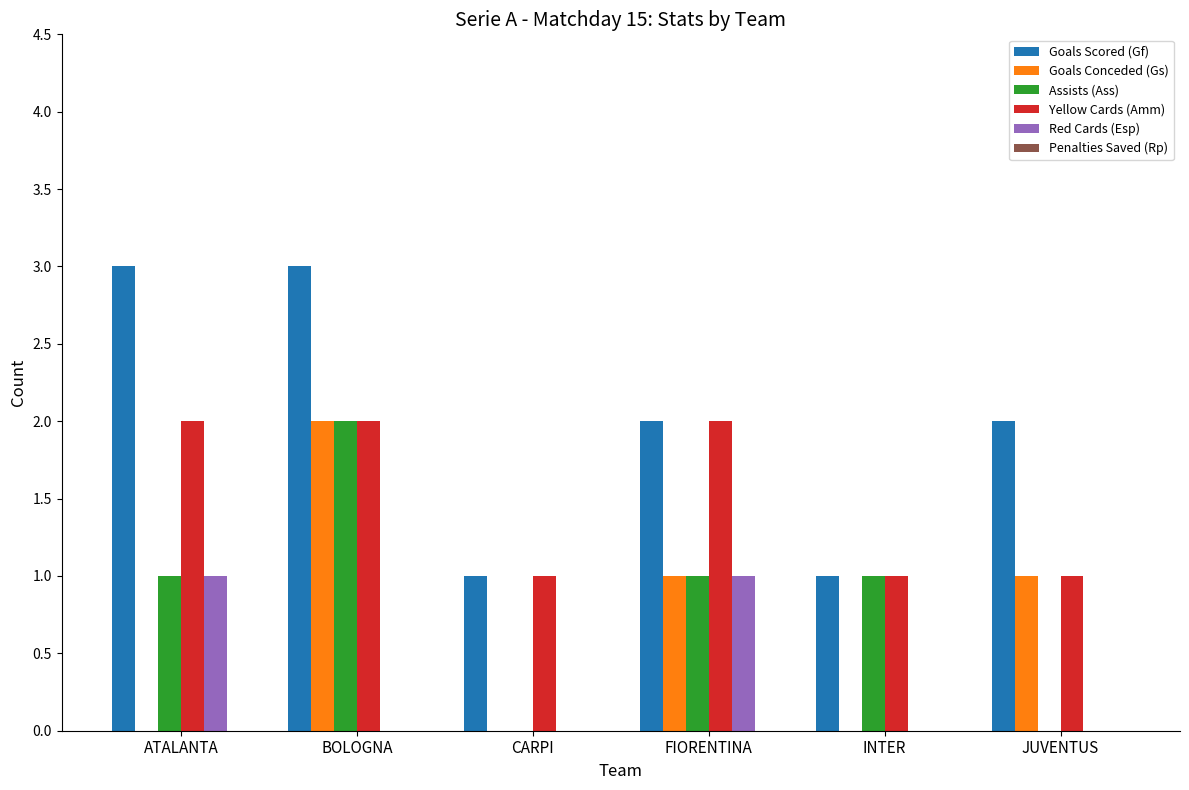

What is the maximum value shown in the chart?

3